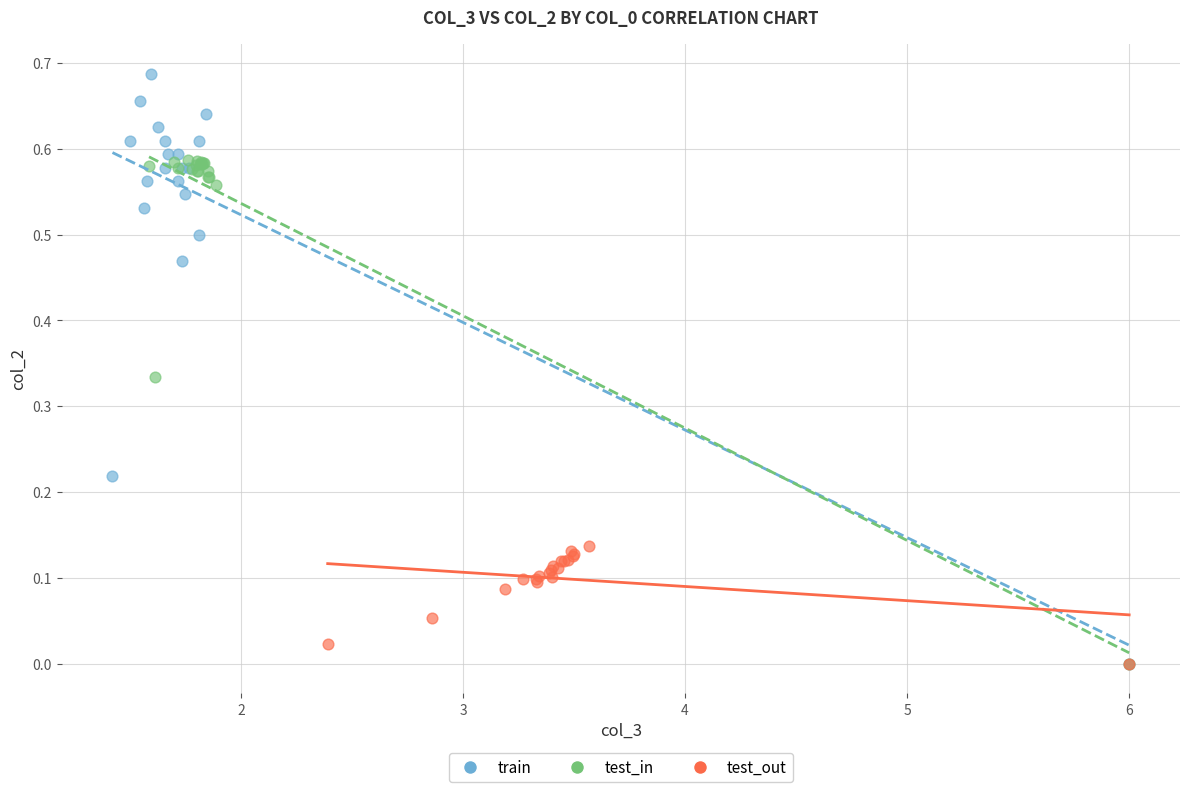

Which series contains the highest Y value?

train